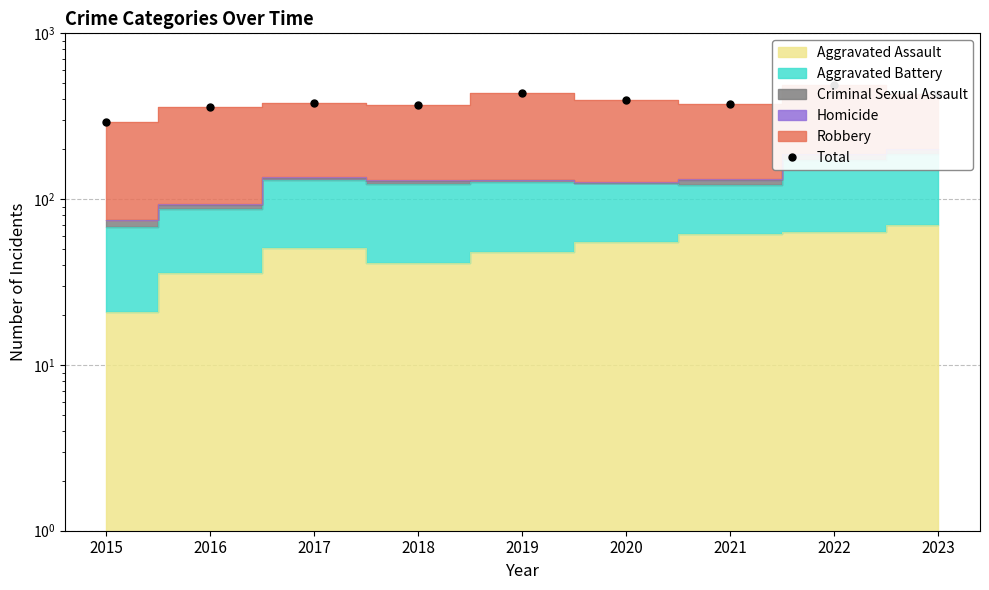

What is the change in value from 2017 to 2020?

+18